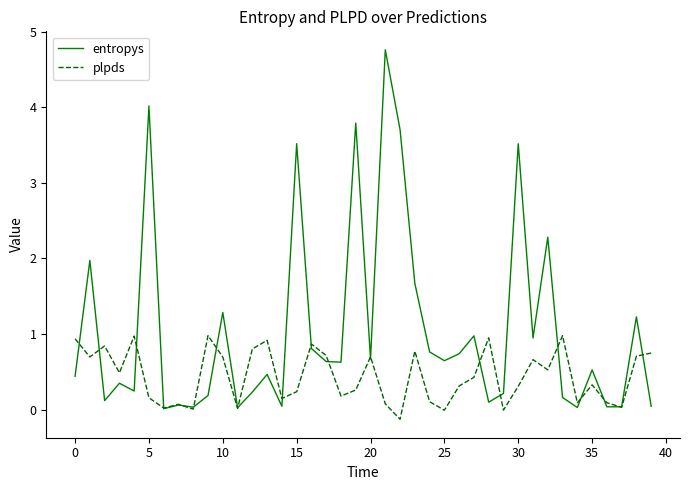

Does the chart display data point markers on the line(s)?

No